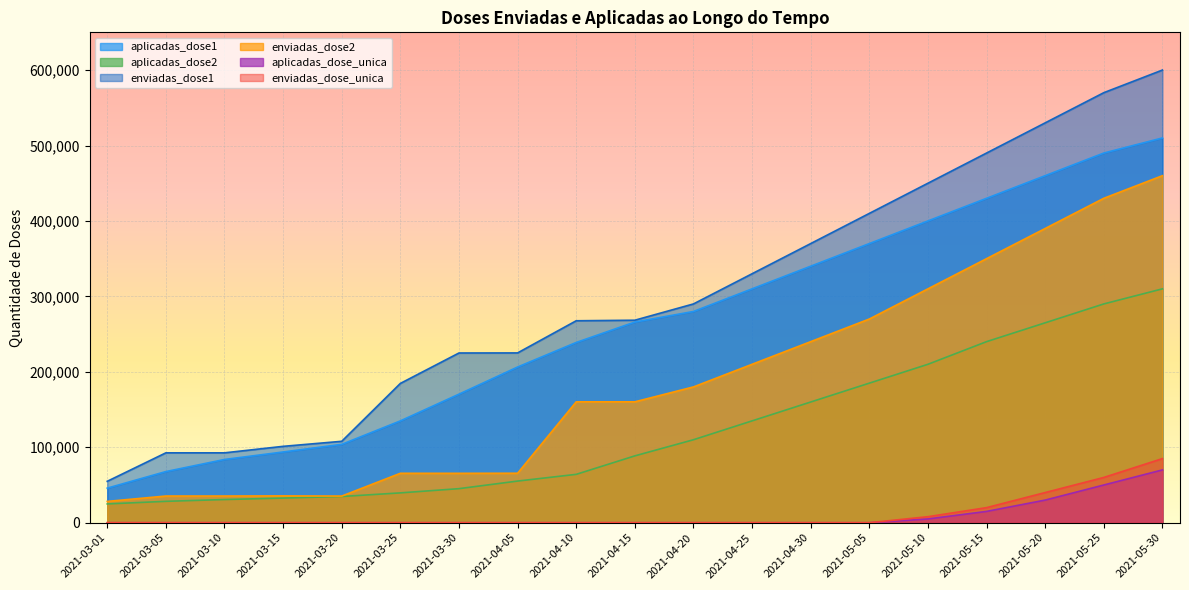

True or false: enviadas_dose_unica and enviadas_dose1 cross at least once.

False